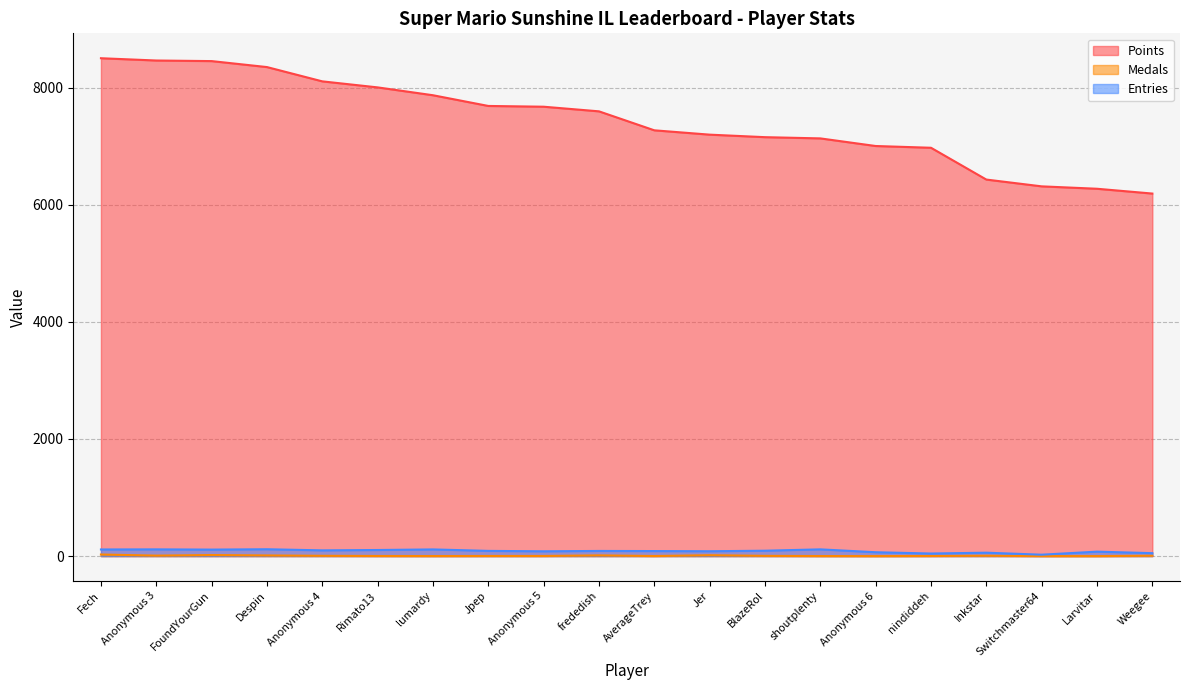

What is the value of the Medals point at the 13th from the left?

4